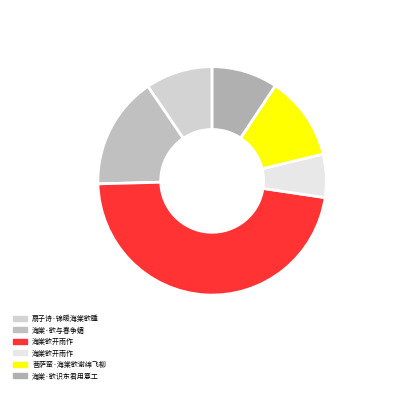

Rank the categories by value from highest to lowest.

海棠欲开雨作, 海棠·欲与春争媚, 菩萨蛮·海棠欲谢绵飞柳, 扇子诗·锦暖海棠欲睡, 海棠·欲识东君用意工, 海棠欲开雨作